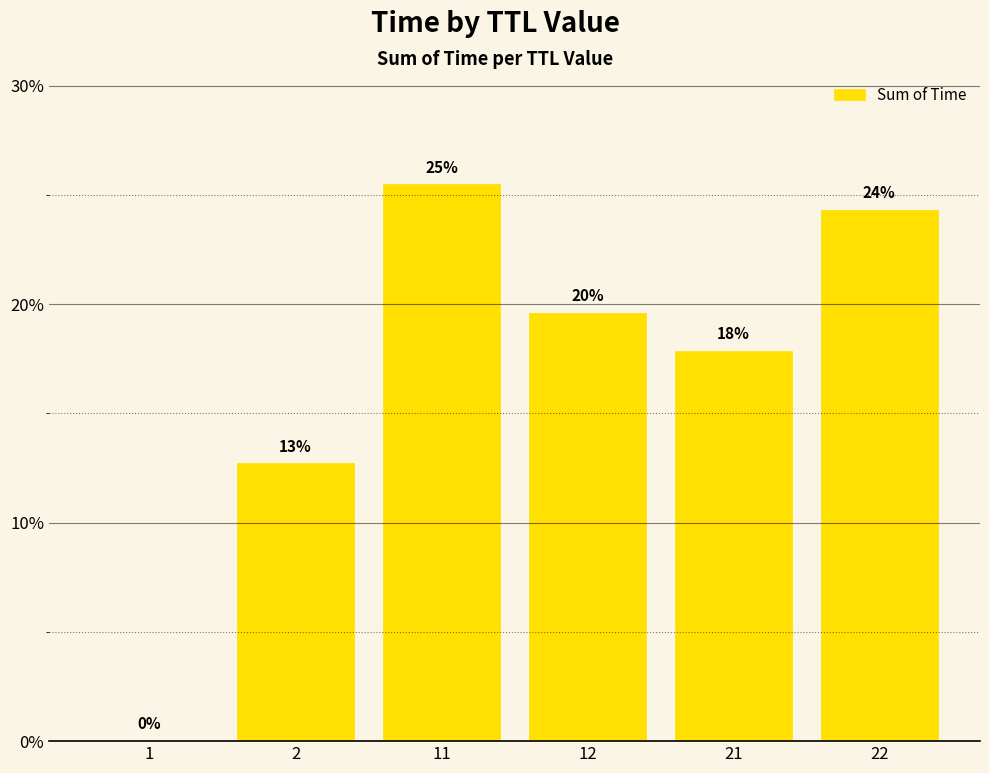

What is the value of the 5th bar from the left?

17.9